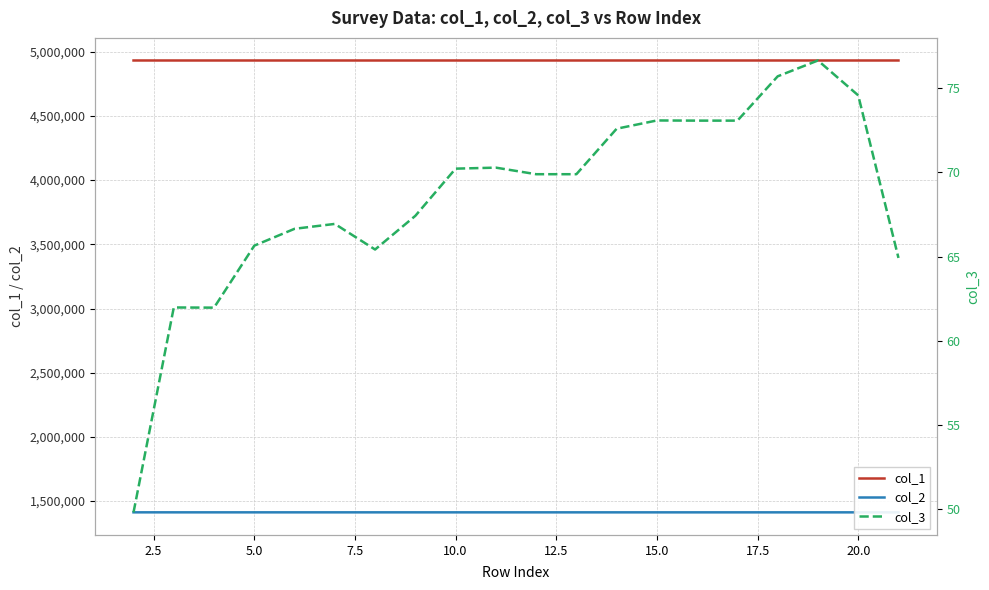

What is the lowest value of the col_1 series?

4931547.6